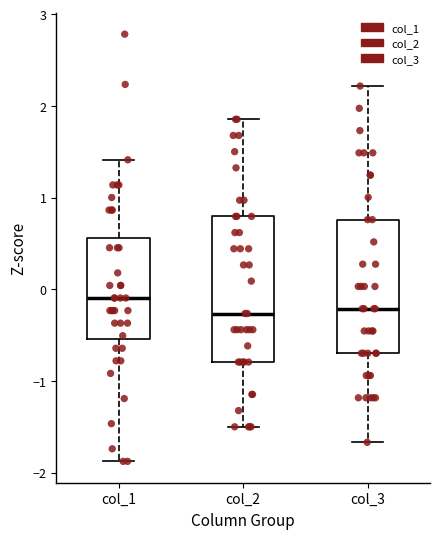

Where does the lower whisker of the box for col_3 end on the y-axis? The values are not printed on the chart, so give them approximately, as read against the axis.

-1.7